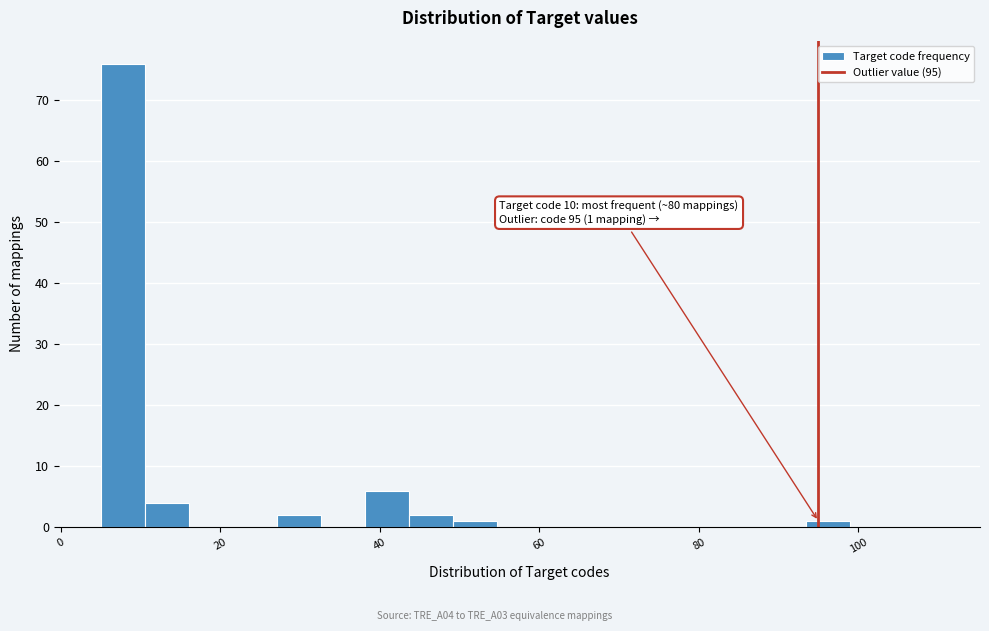

Around what value on the x-axis is the tallest bar? Give the approximate position of its centre, as read against the axis.

8